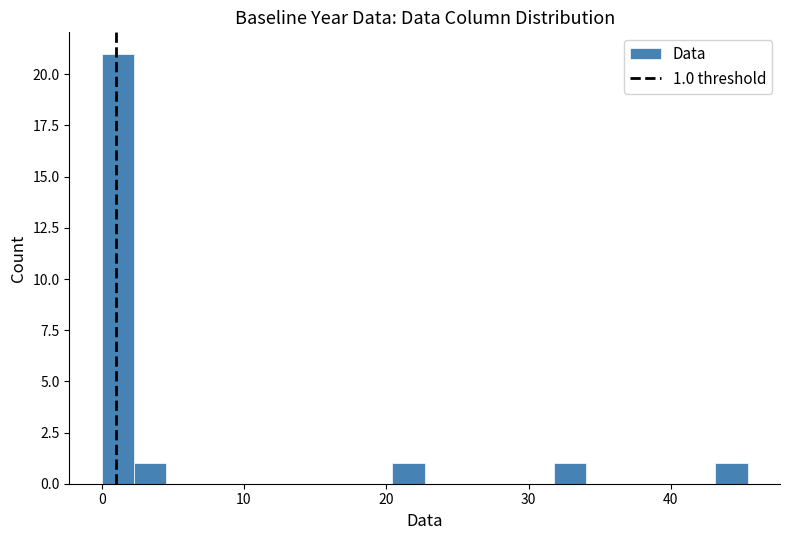

Read against the x-axis, roughly where is the centre of the tallest bar?

1